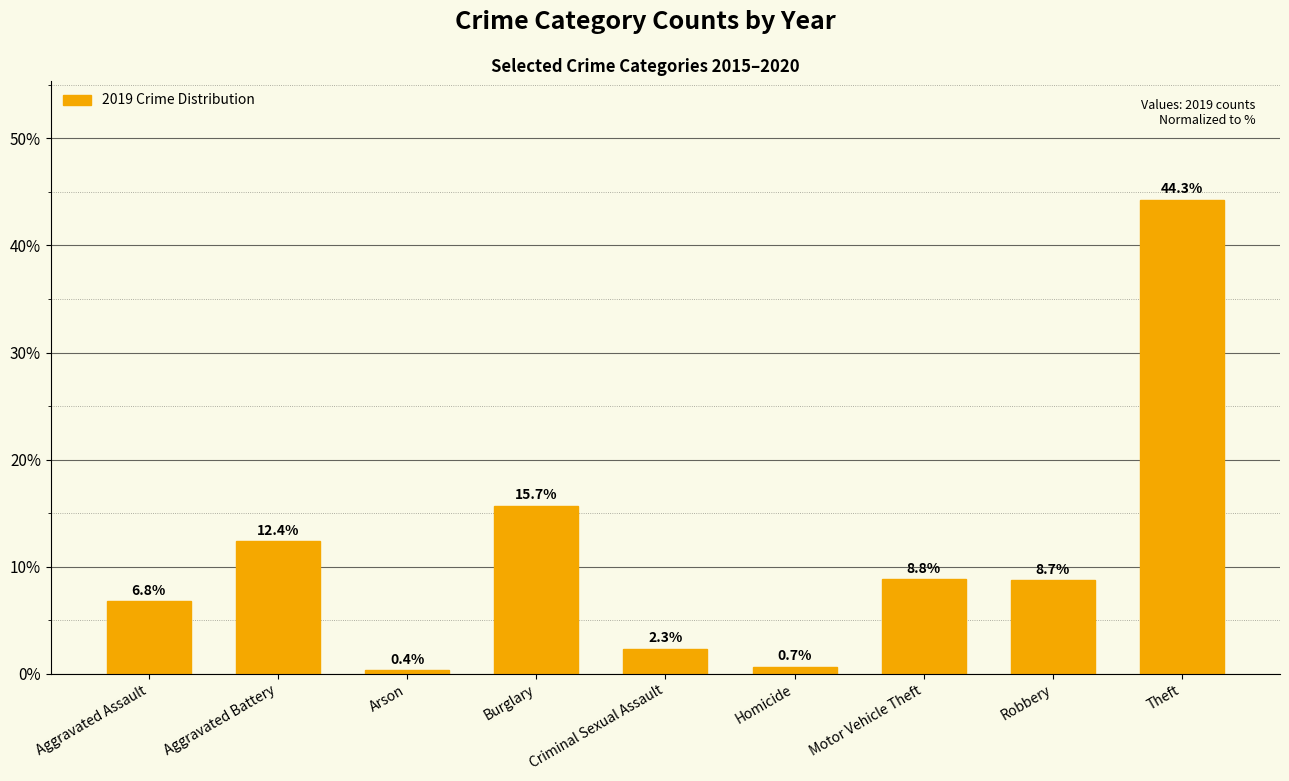

The value at Burglary is 5.3. True or false?

False